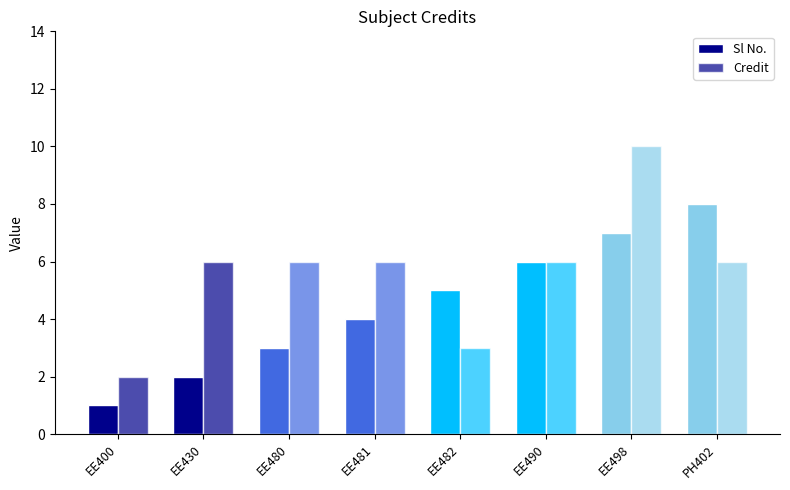

At how many categories does at least one series exceed 3?

7